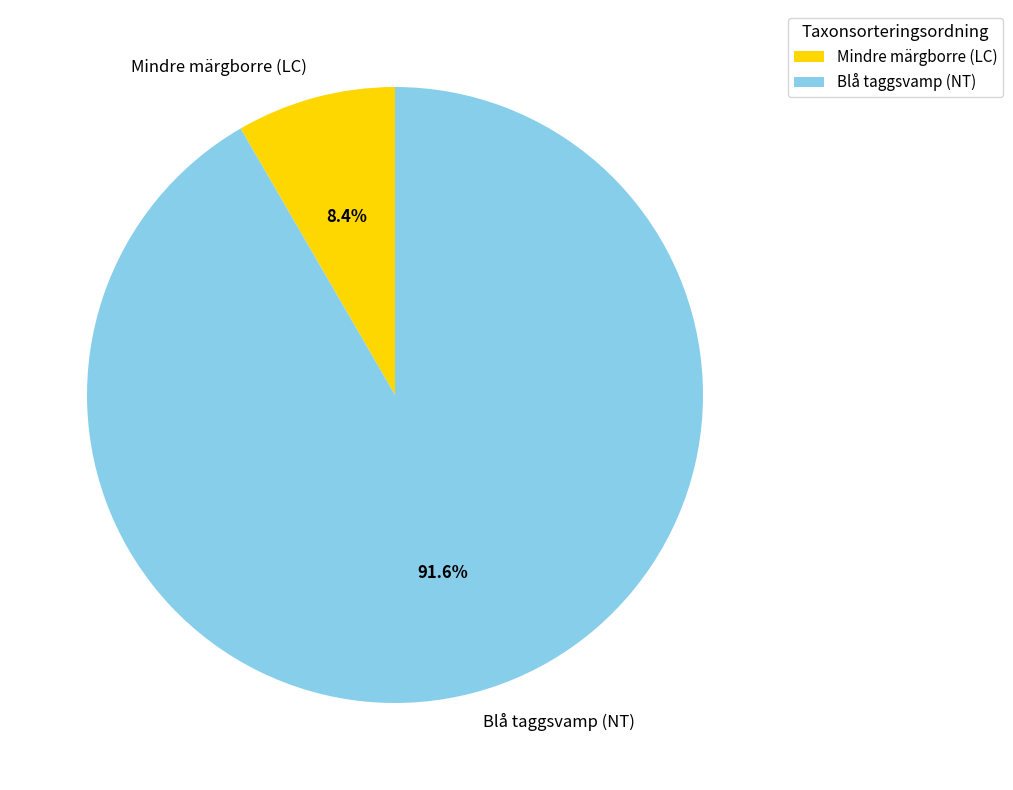

Is there any slice that represents more than half of the pie?

Yes